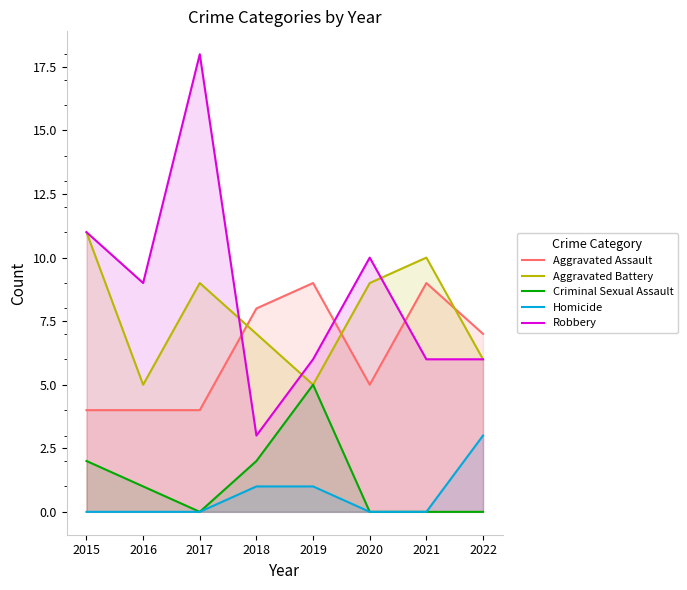

Is the value of Criminal Sexual Assault at 2022 greater than the value of Aggravated Battery at 2018?

No